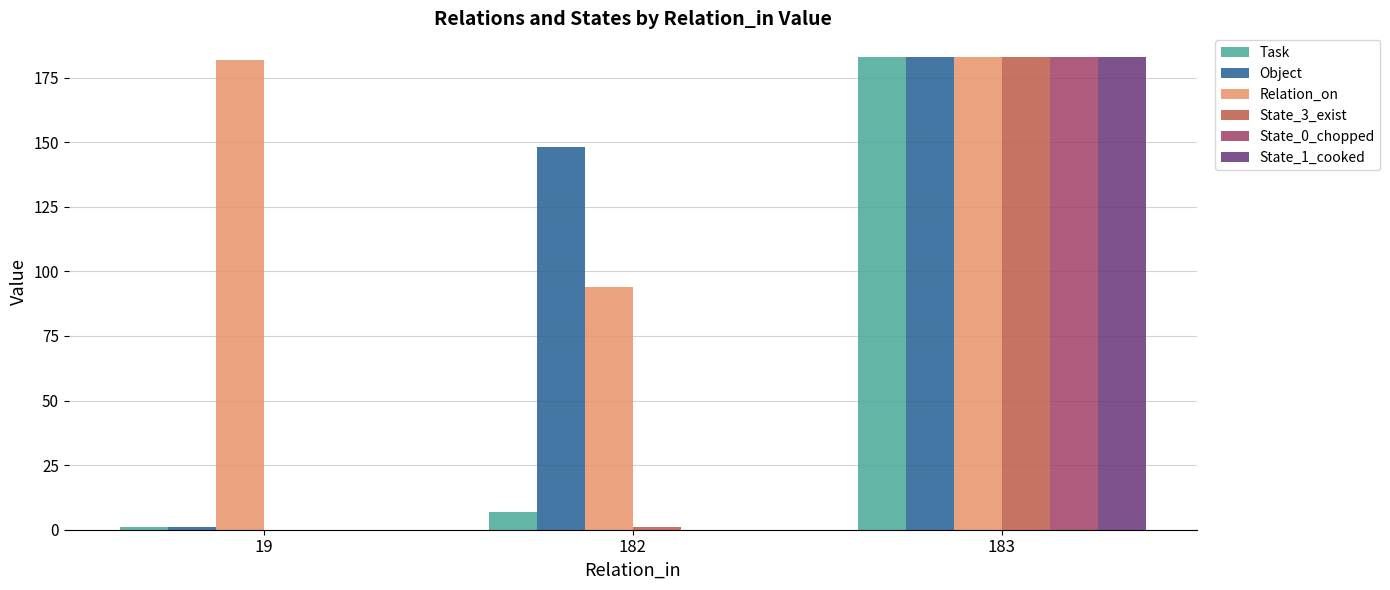

Between 19 and 182, which series saw the biggest shift?

Object